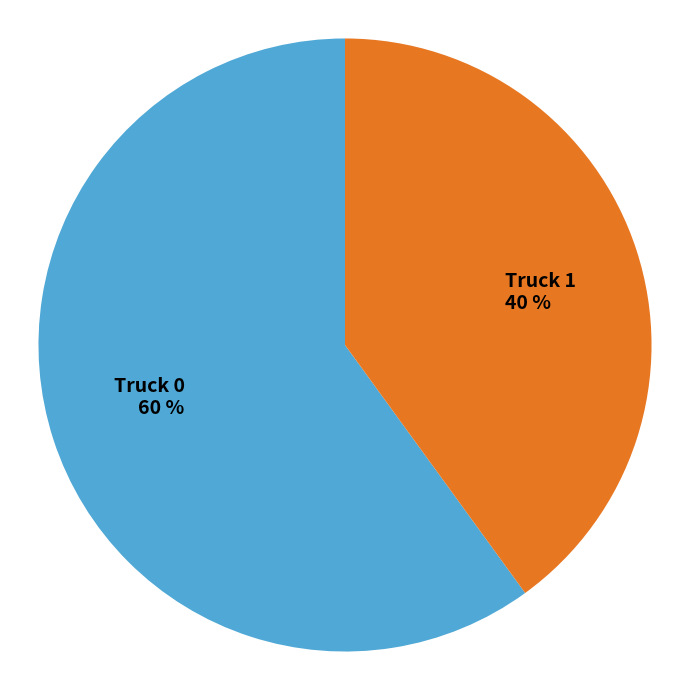

Does Truck 0 represent more than half of the total?

Yes